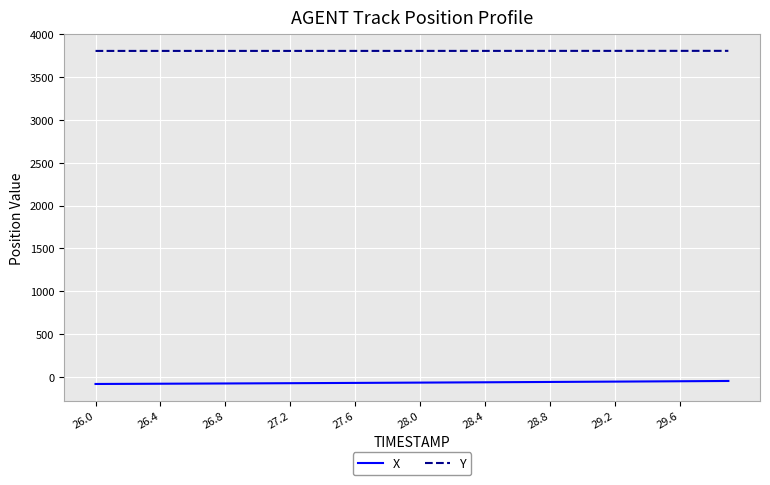

True or false: Y and X intersect in this chart.

False